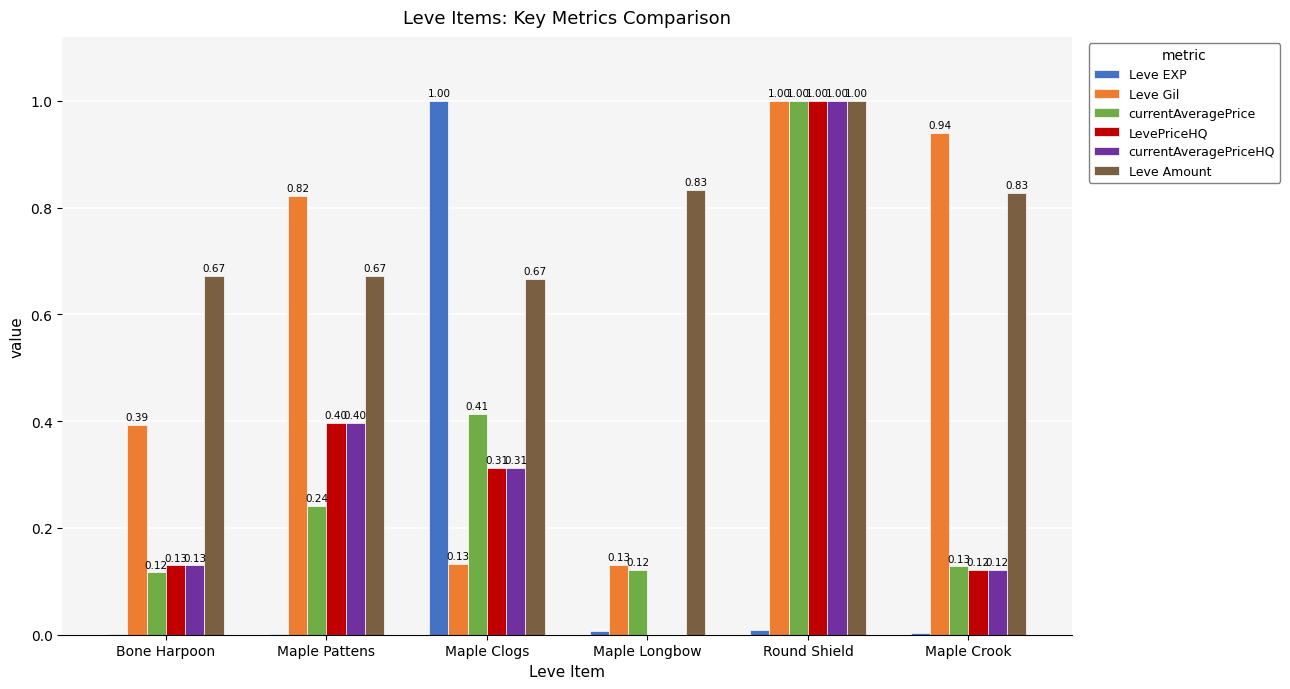

At which label does Leve EXP reach its peak?

Maple Clogs